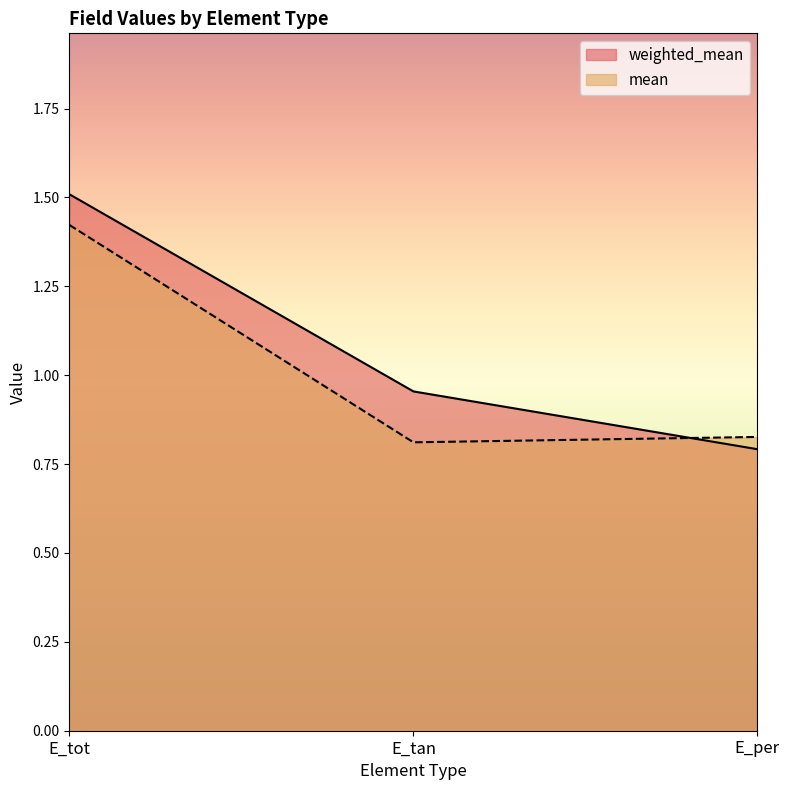

What is the label of the 3rd point from the left?

E_per